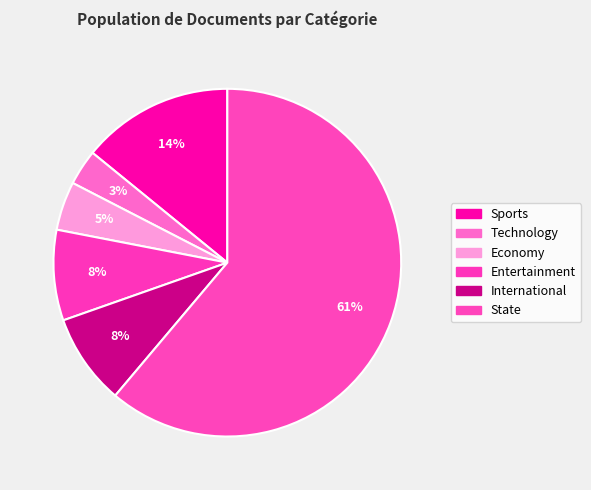

To the nearest percent, what is the average slice percentage?

17%